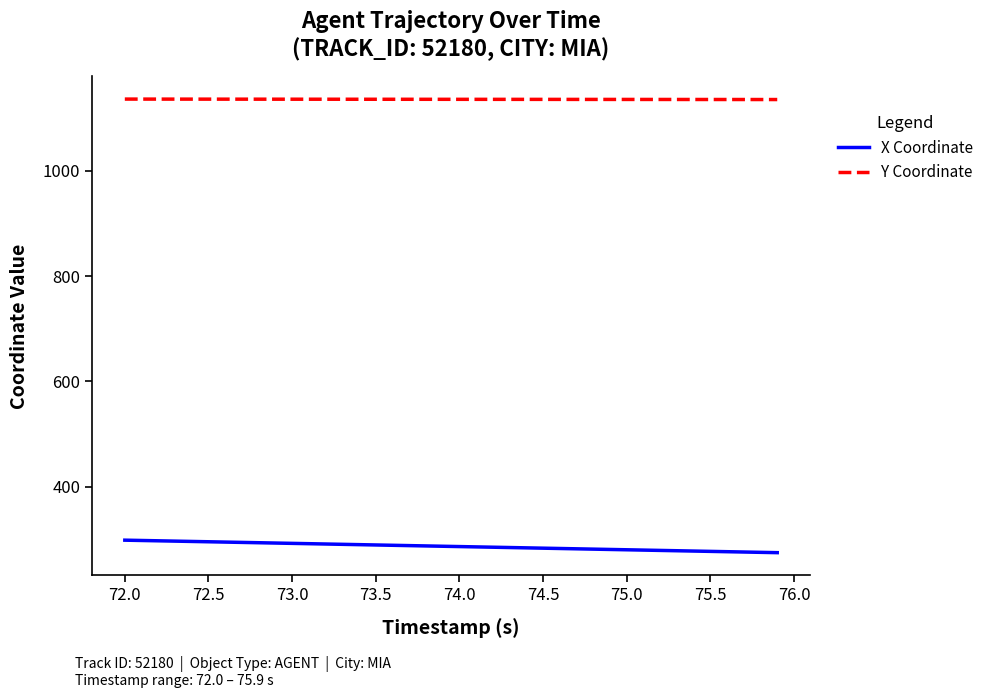

True or false: Y Coordinate and X Coordinate cross at least once.

False